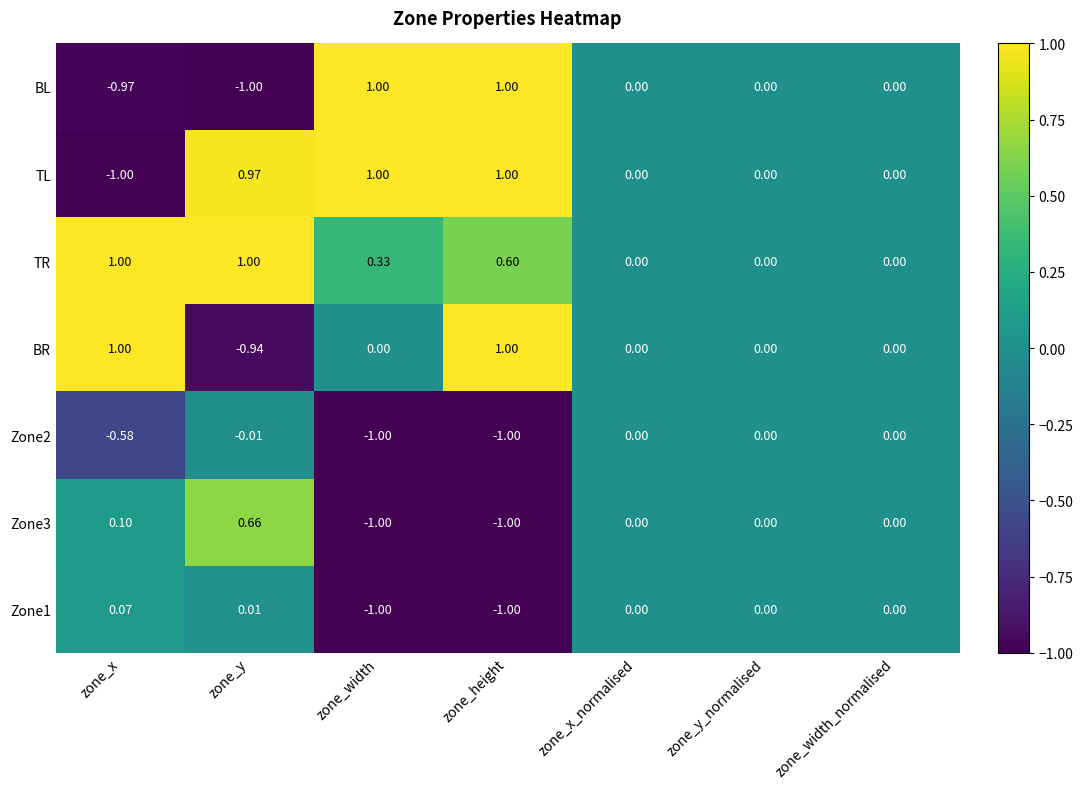

Is the value of Zone1 at zone_height greater than the value of TR at zone_width?

No